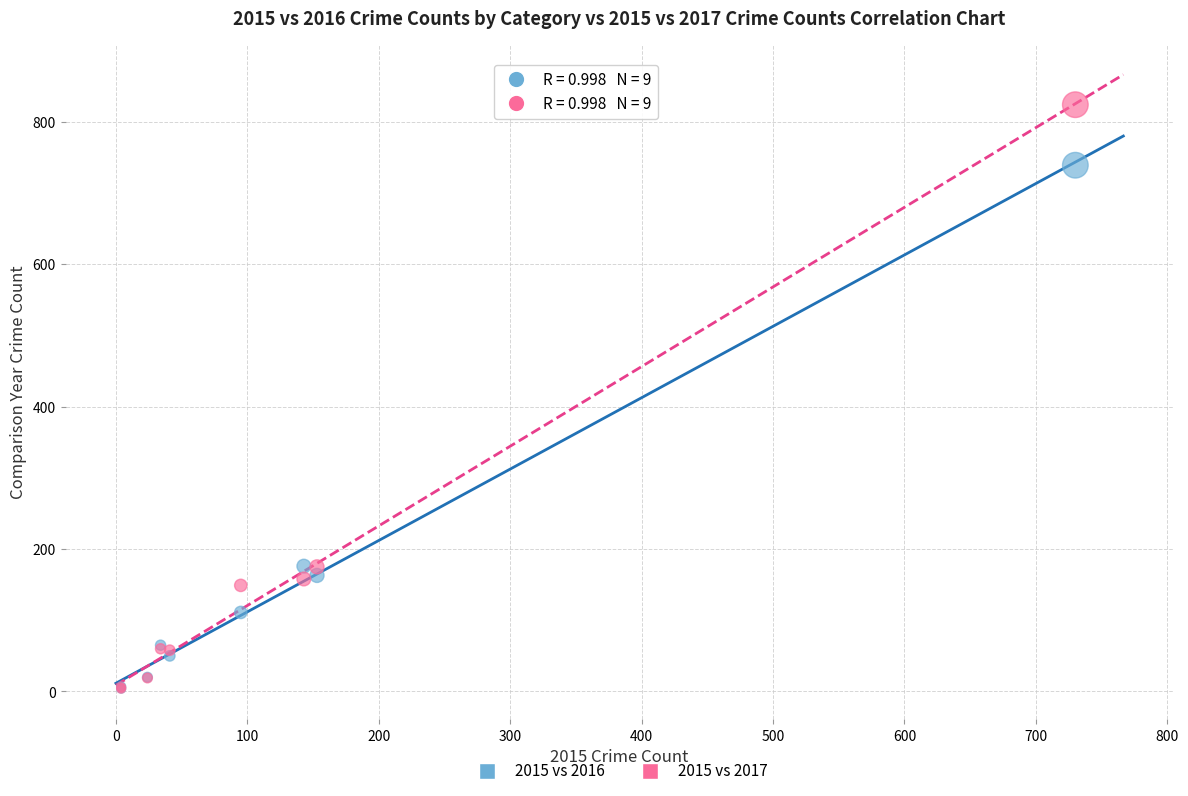

Which series contains the highest Y value?

2015 vs 2017